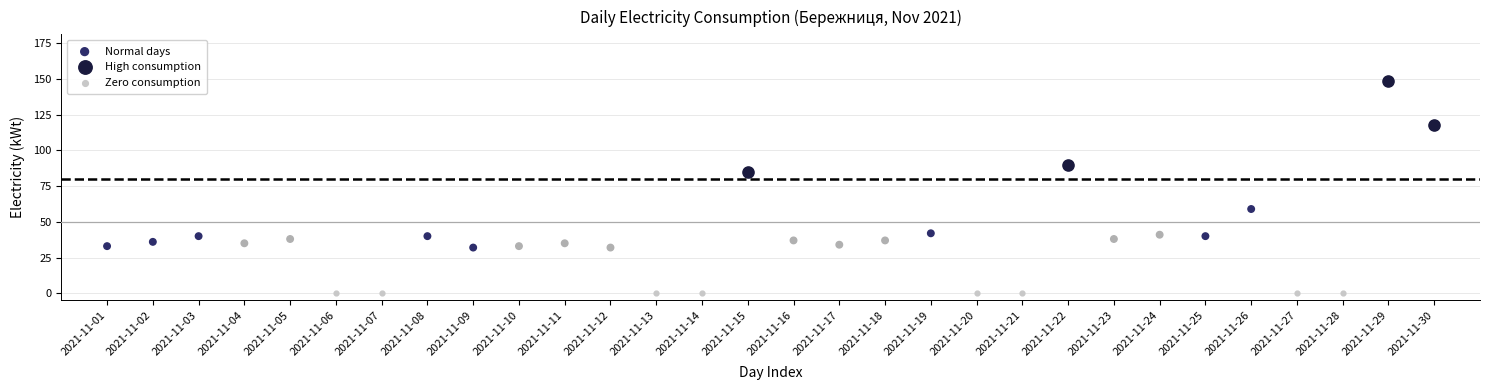

Which series contains the highest Y value?

High consumption